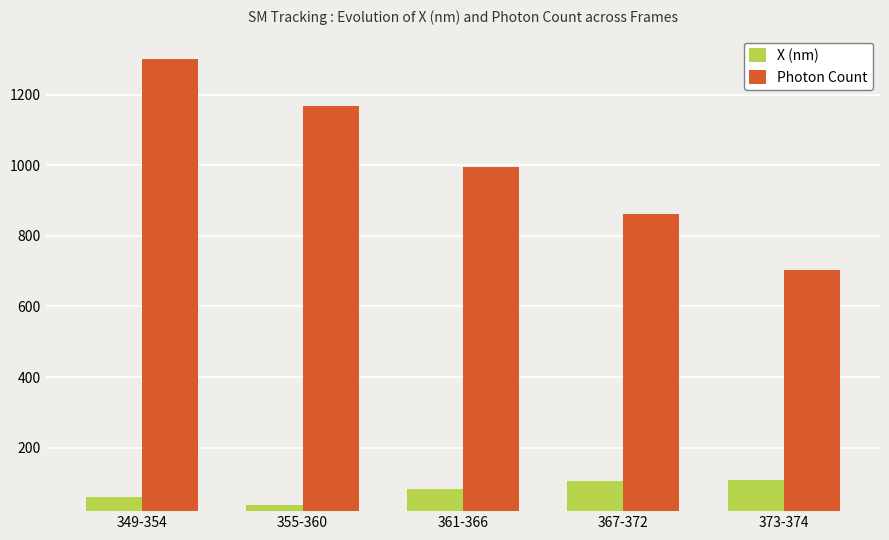

Rank the series at 349-354 from highest to lowest value.

Photon Count, X (nm)